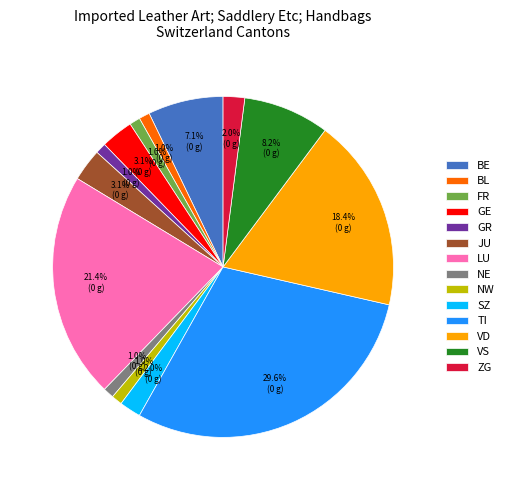

What is the largest slice in the pie chart?

TI